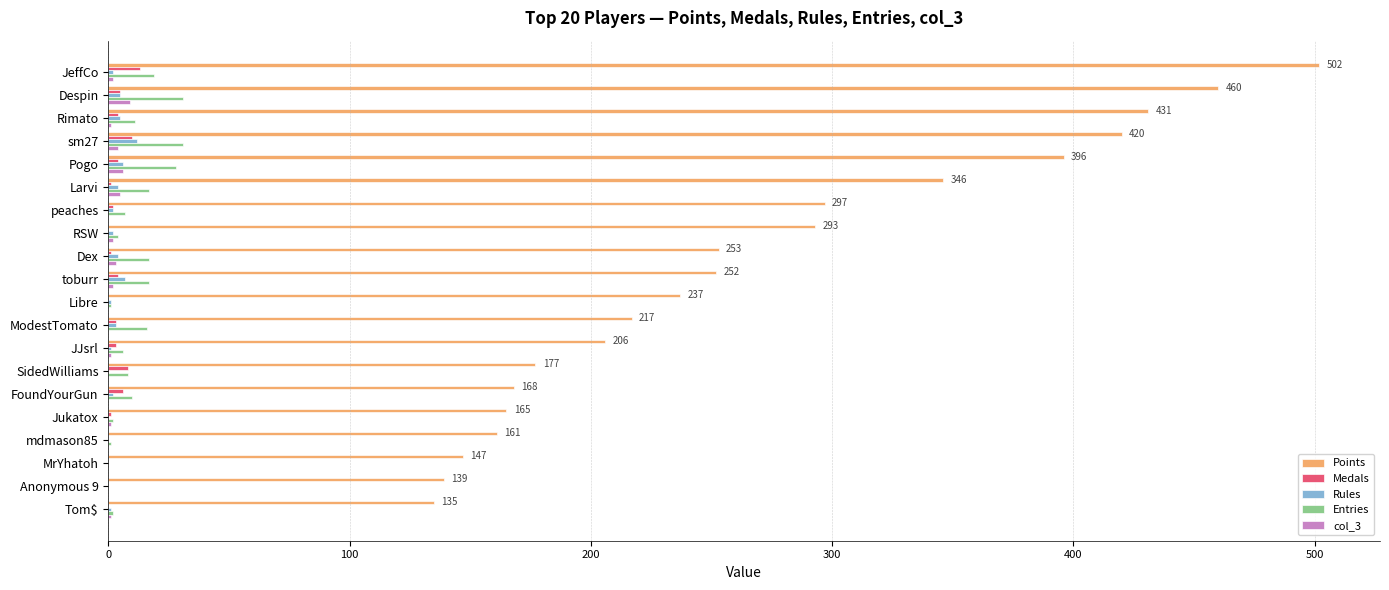

True or false: Points has a value of 604 at sm27.

False